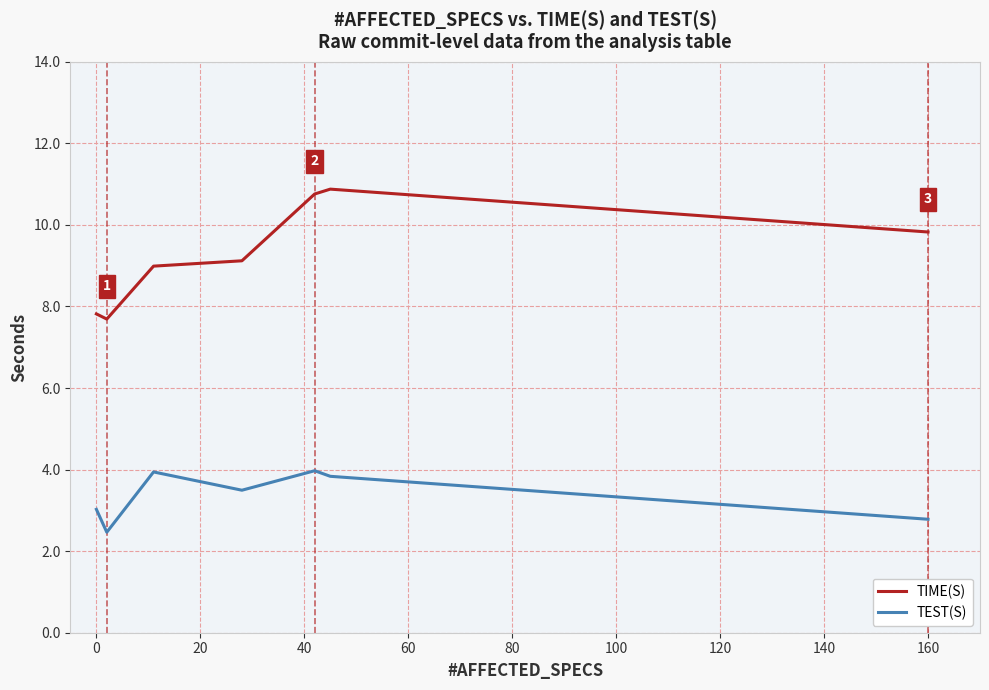

True or false: TEST(S) and TIME(S) cross at least once.

False